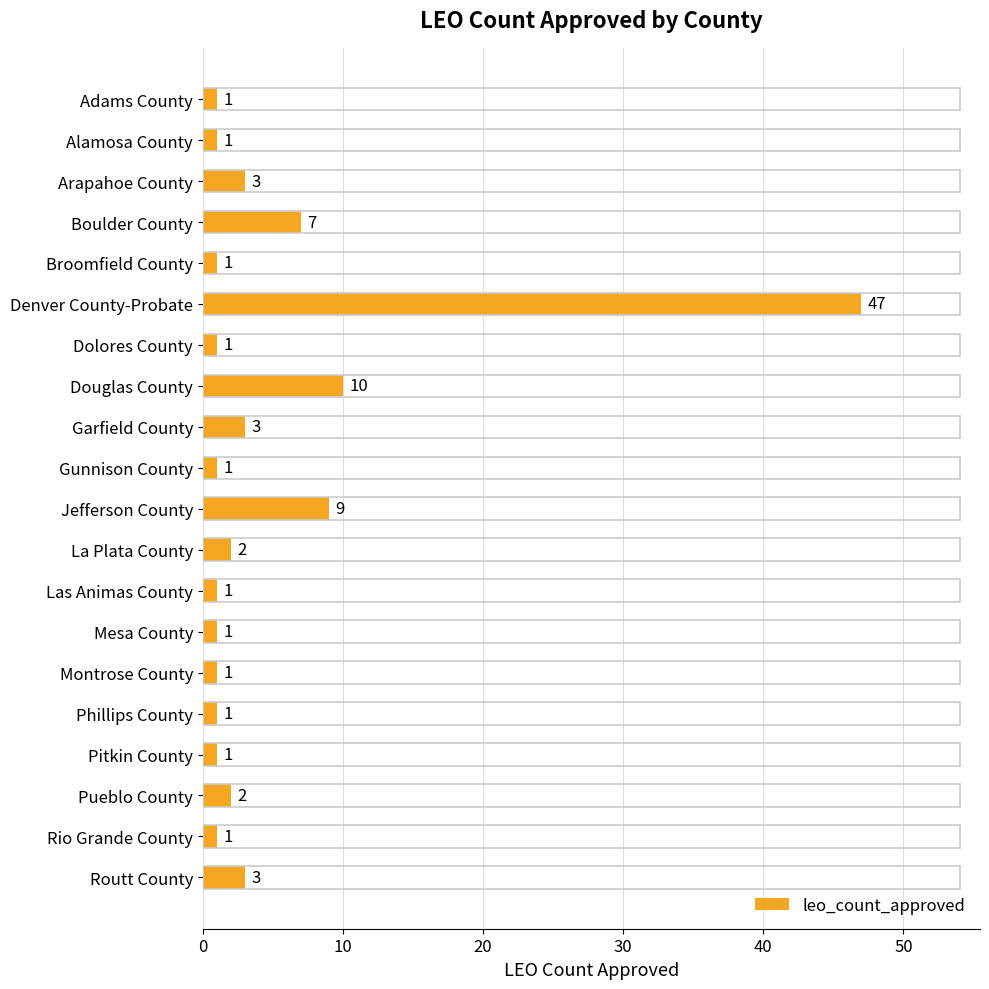

Is it true that the value at Routt County is 3?

True